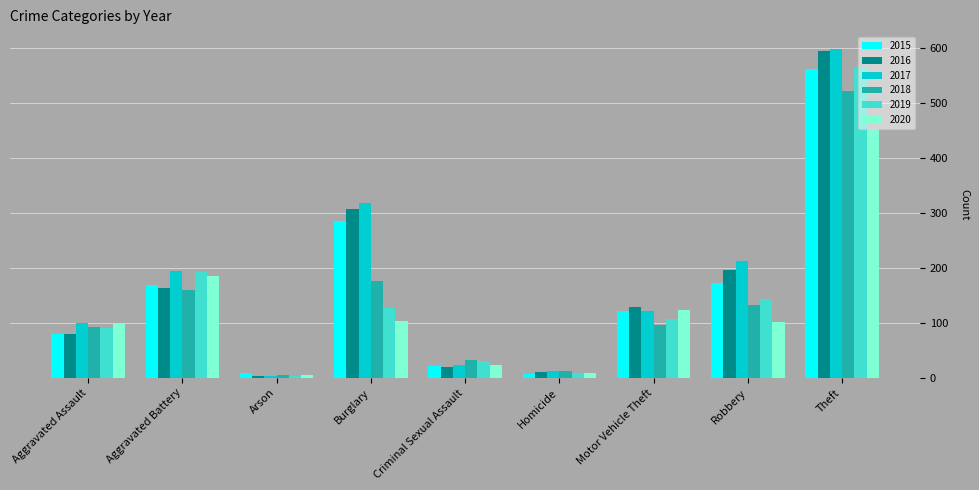

What is the minimum value for 2017?

4